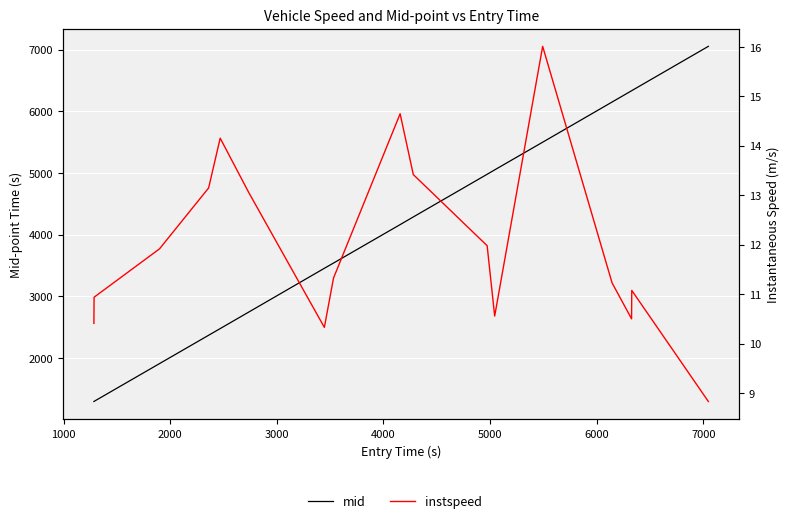

Is the value of mid at 15 greater than the value of instspeed at 13?

Yes